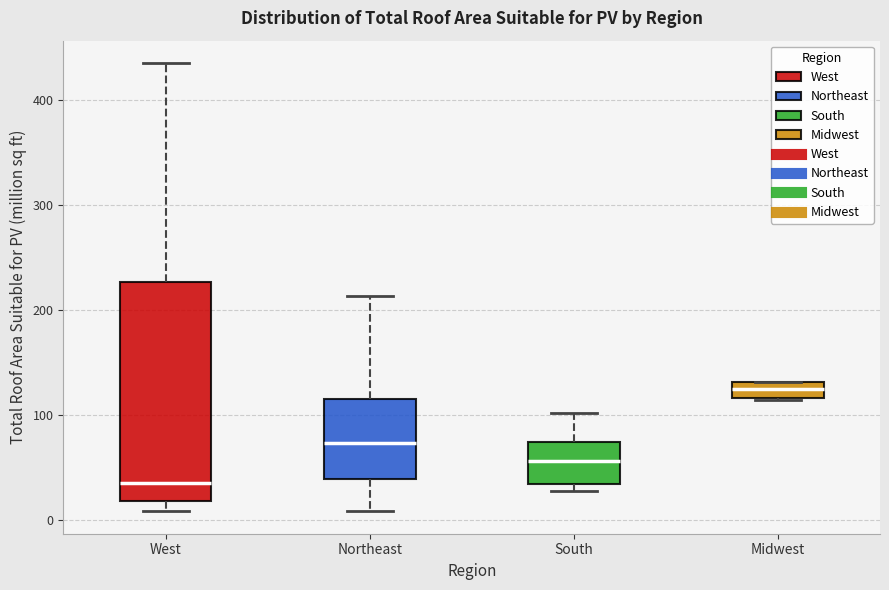

Reading left to right, read every box against the y-axis: the position of its median line, the range the box covers, and the ends of its whiskers. The values are not printed on the chart, so give them approximately, as read against the axis.

West: median 30, box 20 to 230, whiskers 10 to 440
Northeast: median 70, box 40 to 110, whiskers 10 to 210
South: median 60, box 30 to 70, whiskers 30 (just below the box's lower edge) to 100
Midwest: median 120 (inside the box), box 120 to 130, whiskers 110 to 130